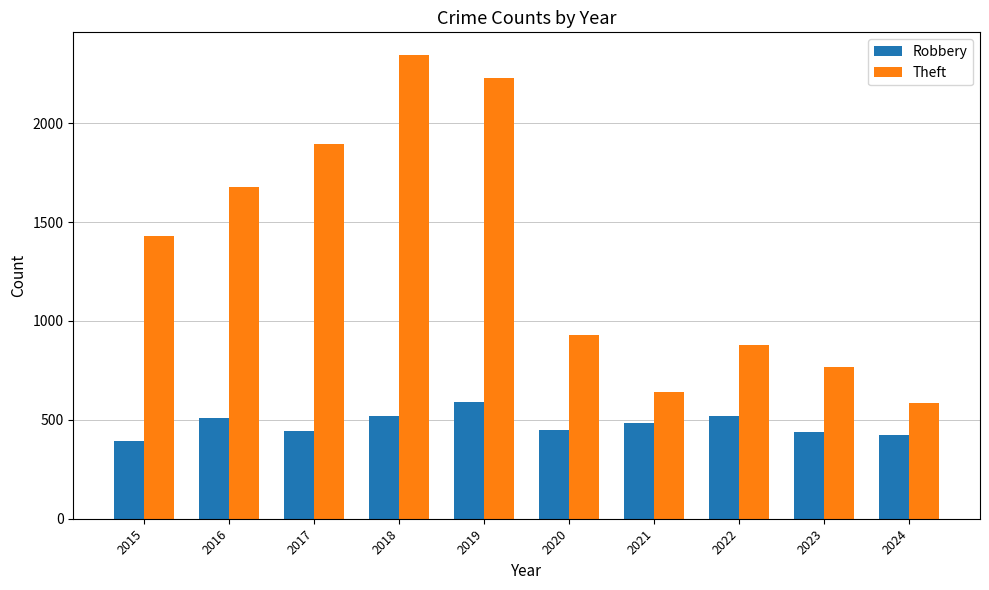

What is the difference between the highest and lowest values at 2020?

480